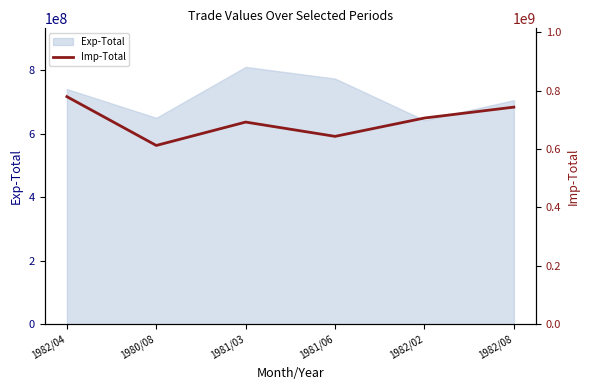

What position from the left is 1981/03?

3